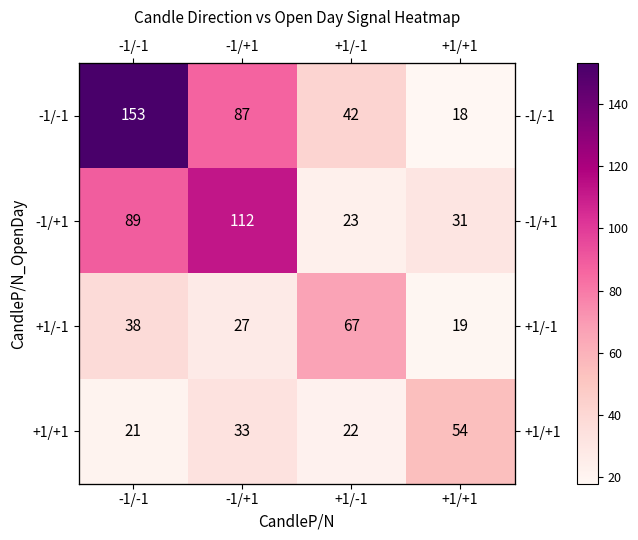

How many data points does each series have?

4